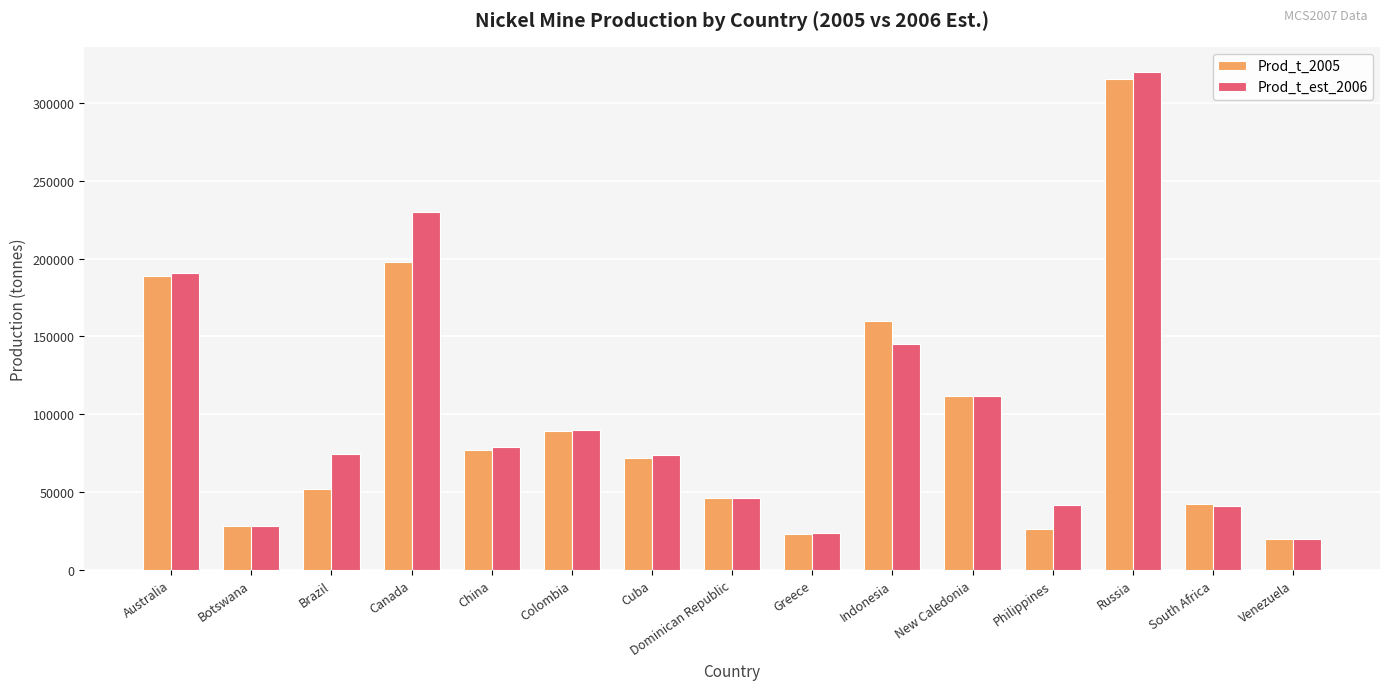

How many groups of bars are there?

15